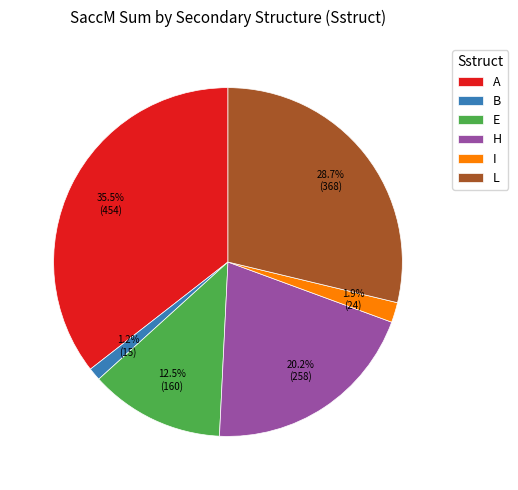

Does A account for over 50% of the chart?

No